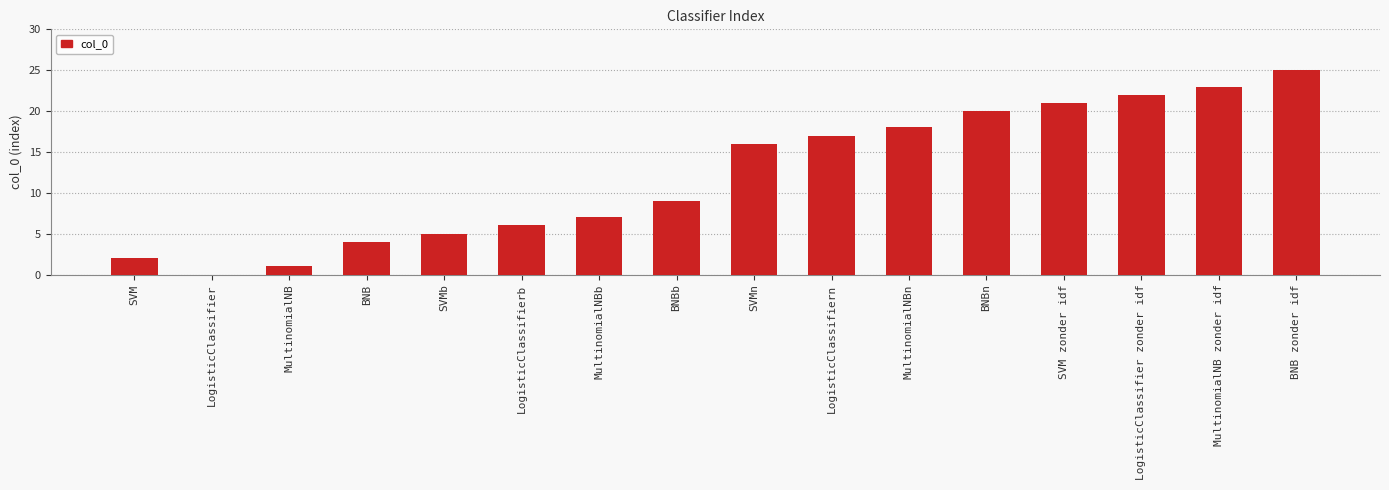

How many distinct data groups are displayed?

1